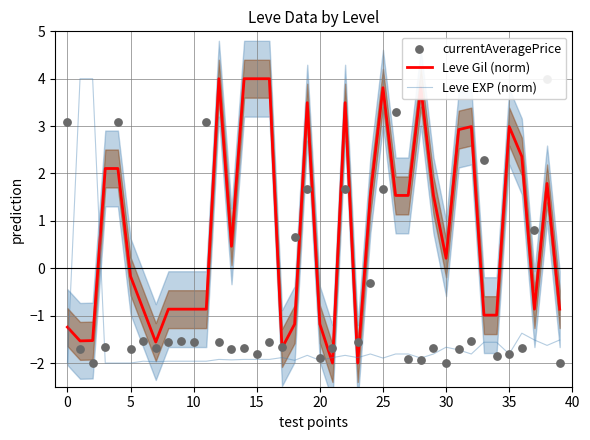

Which series has the largest Y range (max minus min)?

Leve Gil (norm)